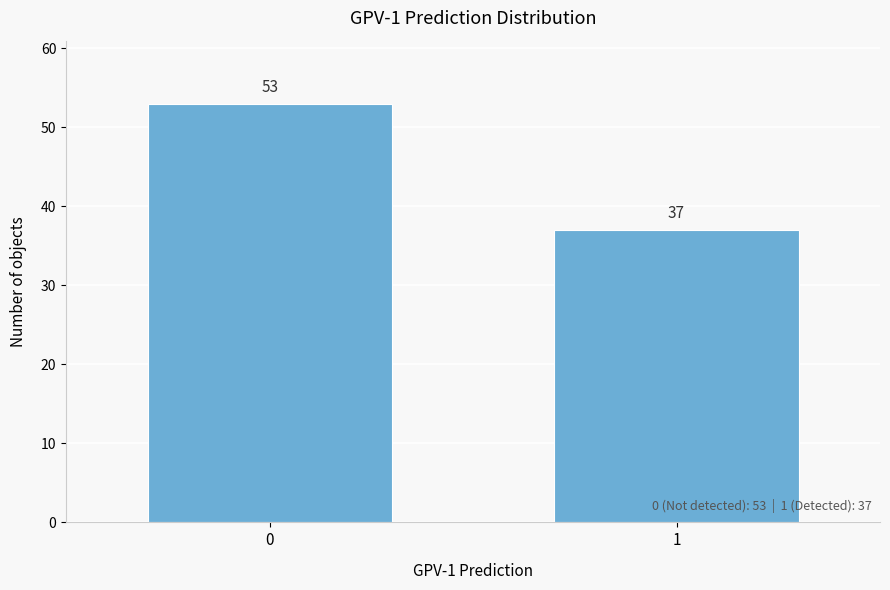

Reading left to right, transcribe all the data shown in this chart.

53	37